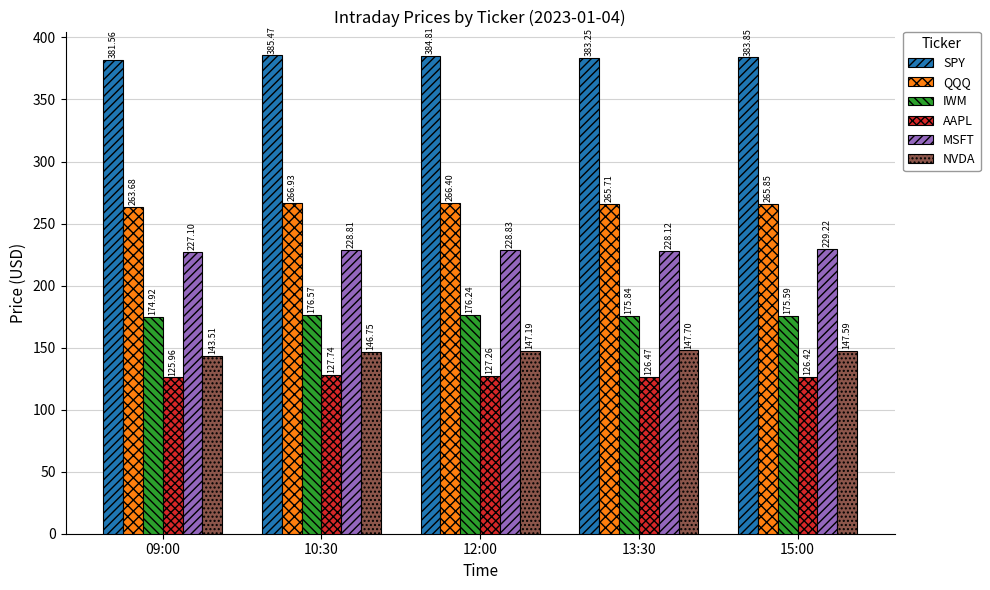

Are the bars horizontal?

No